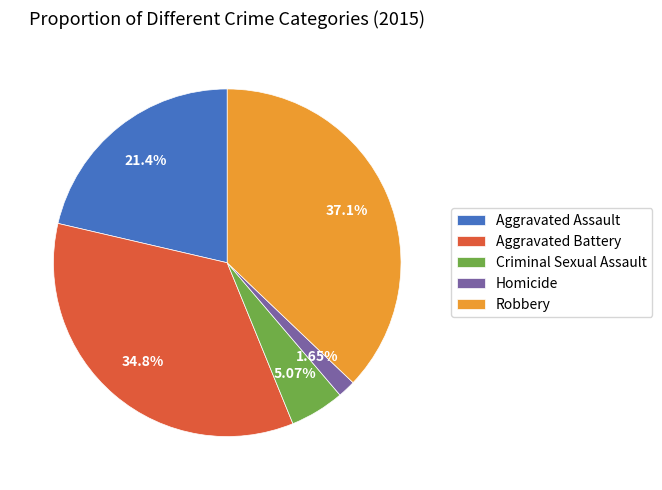

Is it true that Homicide is 14% of the pie?

False